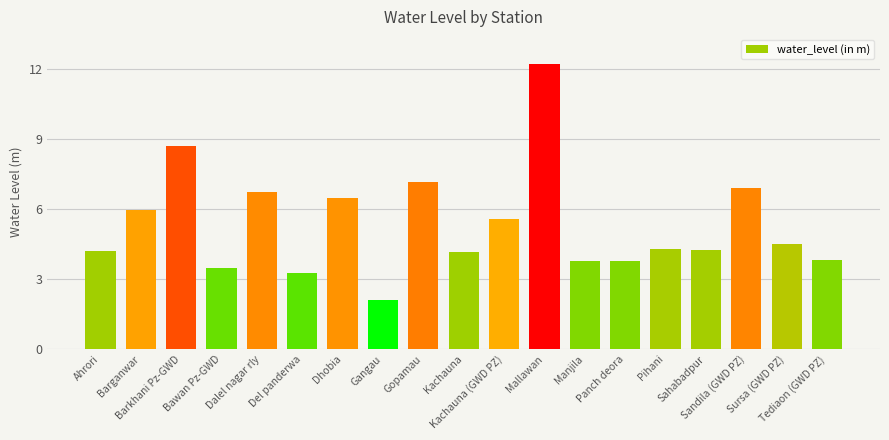

How many bars are there in total?

19